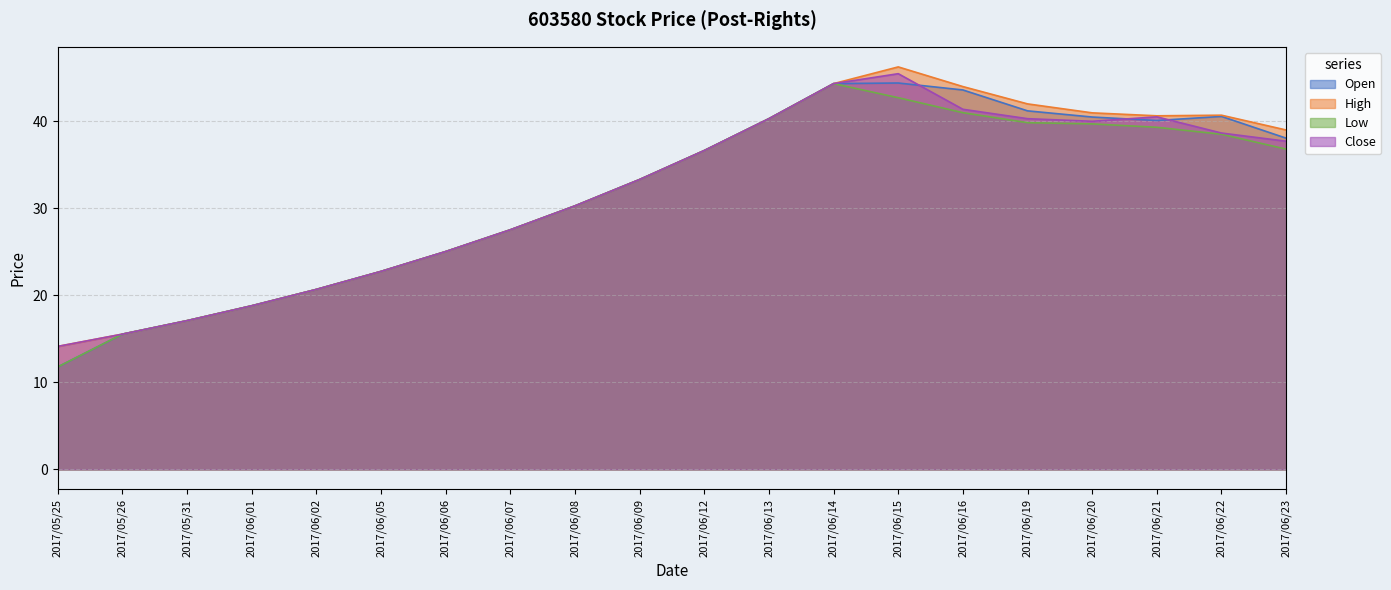

Which series has the widest spread of values?

Open